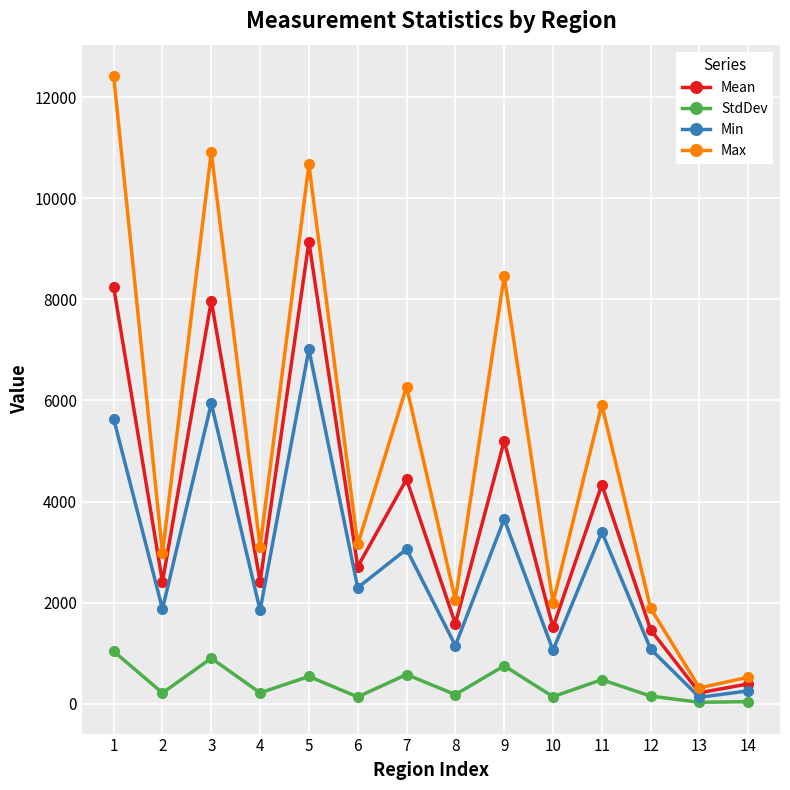

At which category does Max reach its first local valley?

2